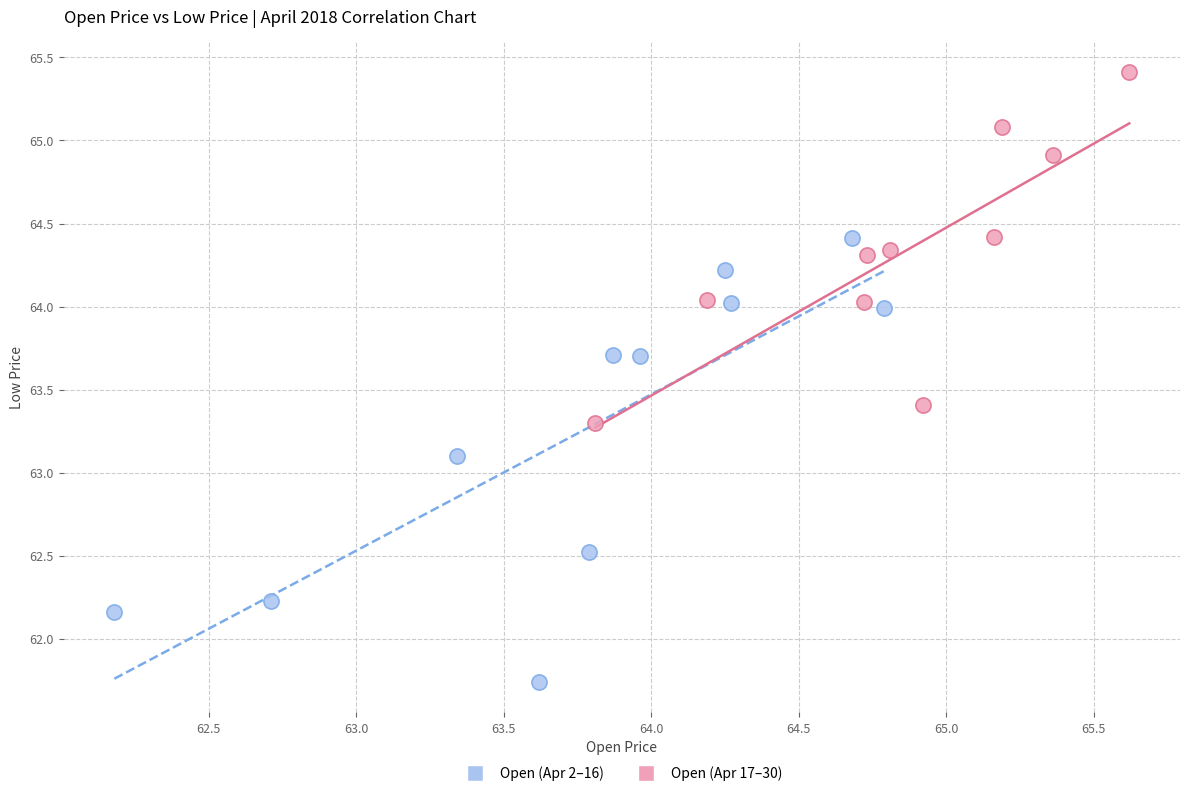

Which series has the widest spread of Y values?

Open (Apr 2–16)